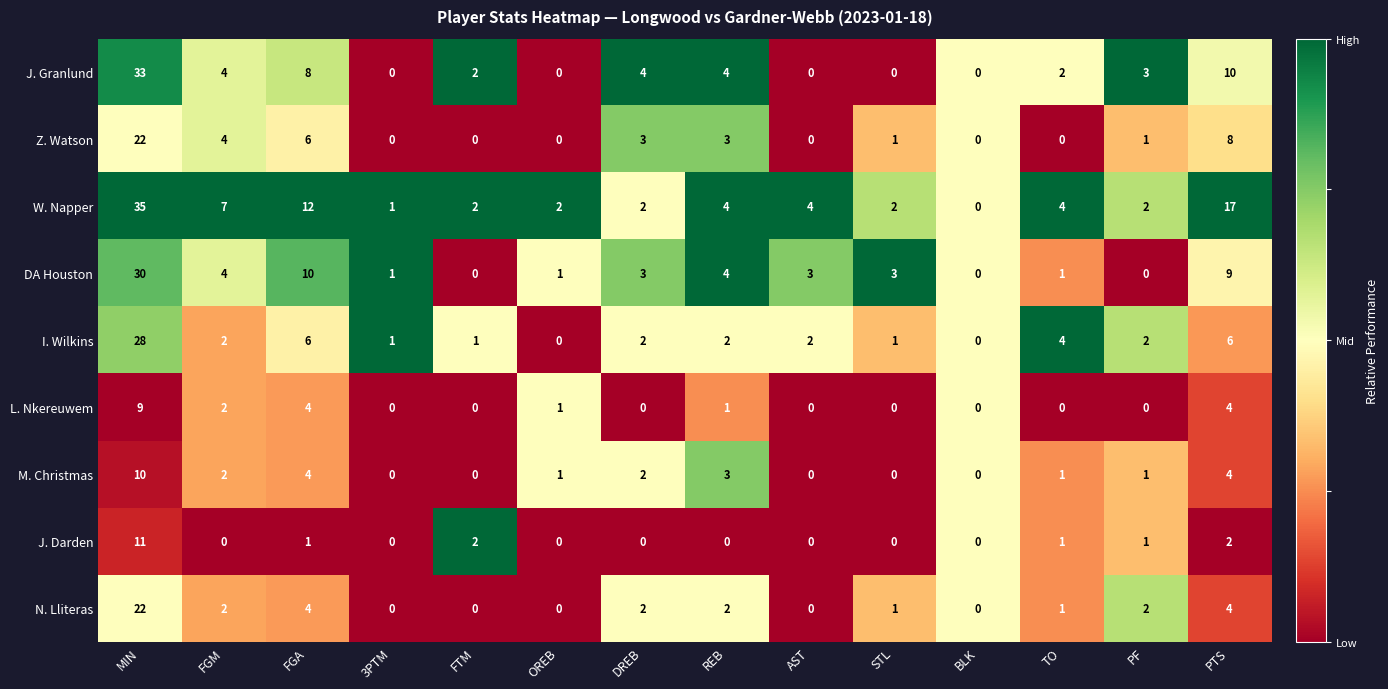

Is the value of I. Wilkins at PF greater than the value of J. Darden at REB?

Yes